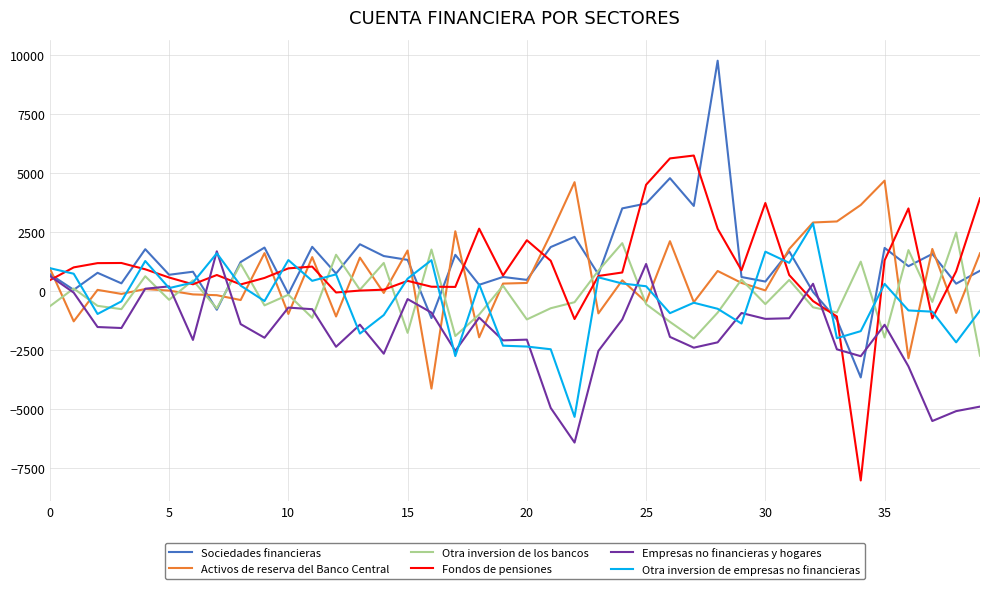

What is the maximum value shown in the chart?

9757